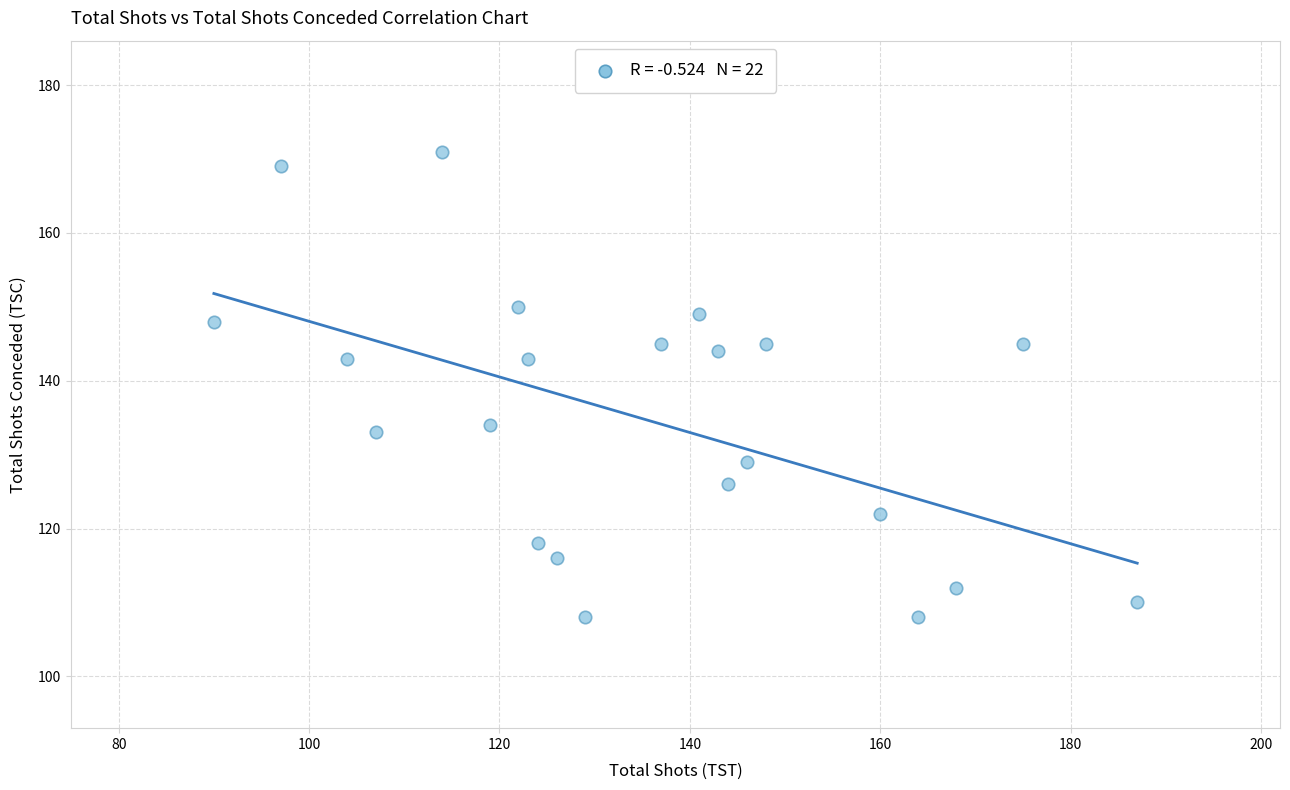

What is the range of X values (max minus min)?

97